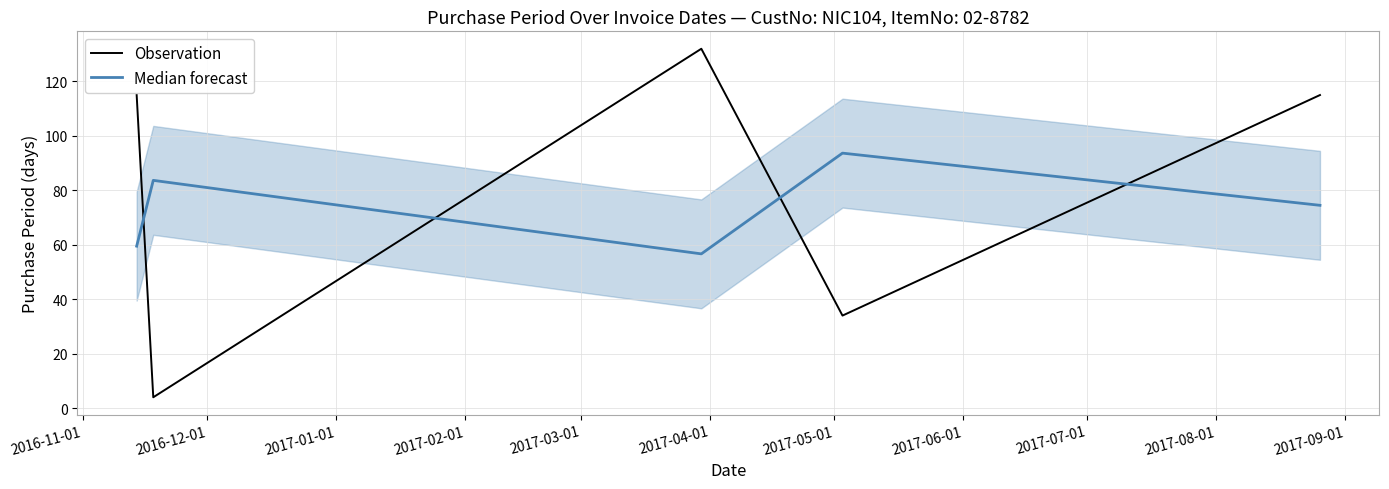

How many Observation values are between 34 and 115?

3